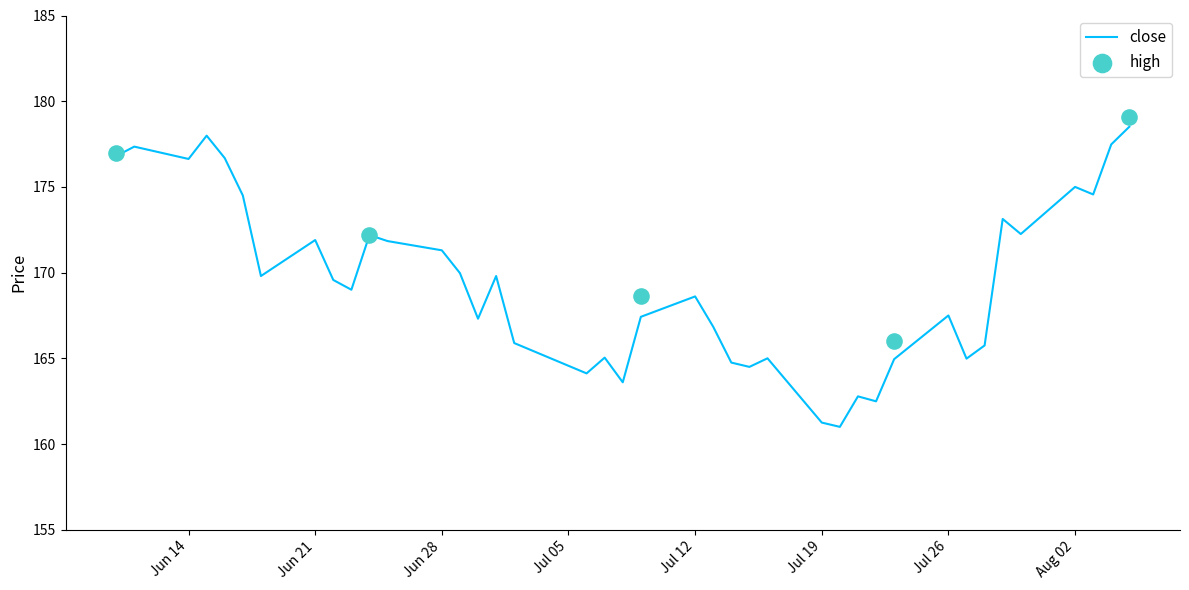

At how many categories does at least one series exceed 168?

27